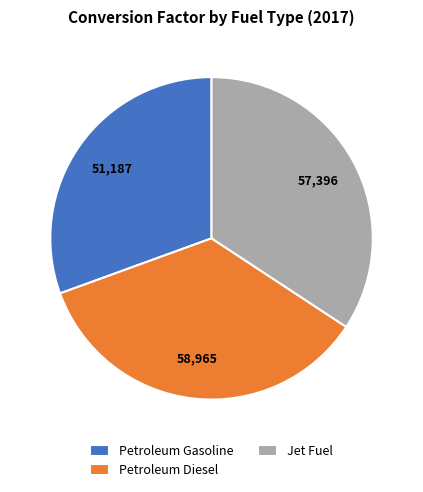

Which category has the smallest portion of the pie?

Petroleum Gasoline